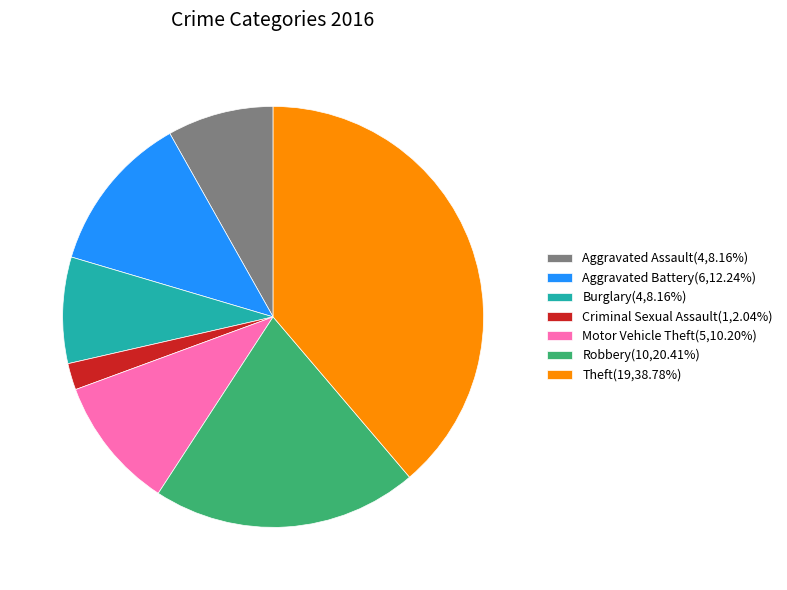

Is there any slice that represents more than half of the pie?

No